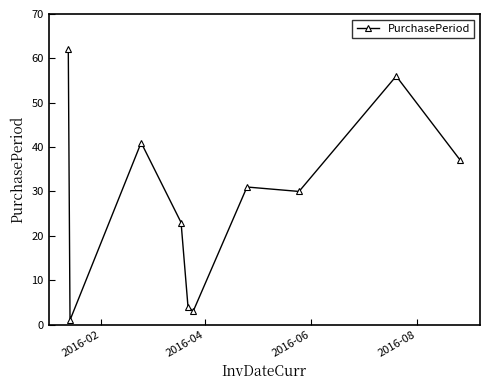

What is the difference between the maximum and second lowest values?

59